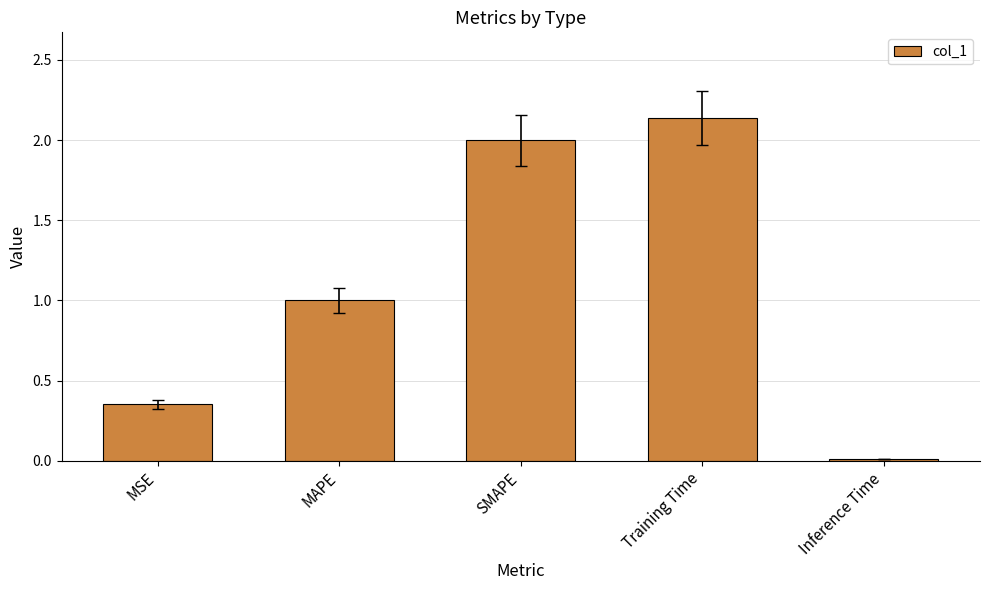

What is the sum of all values?

5.5